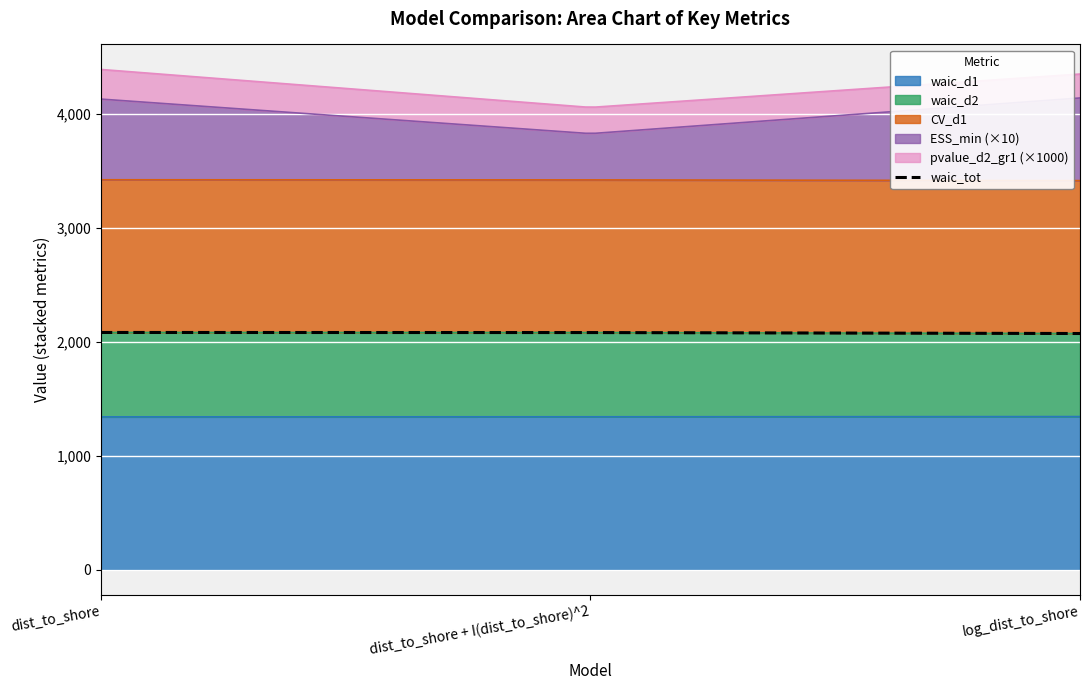

The ESS_min series shows 41.1 at dist_to_shore. True or false?

False